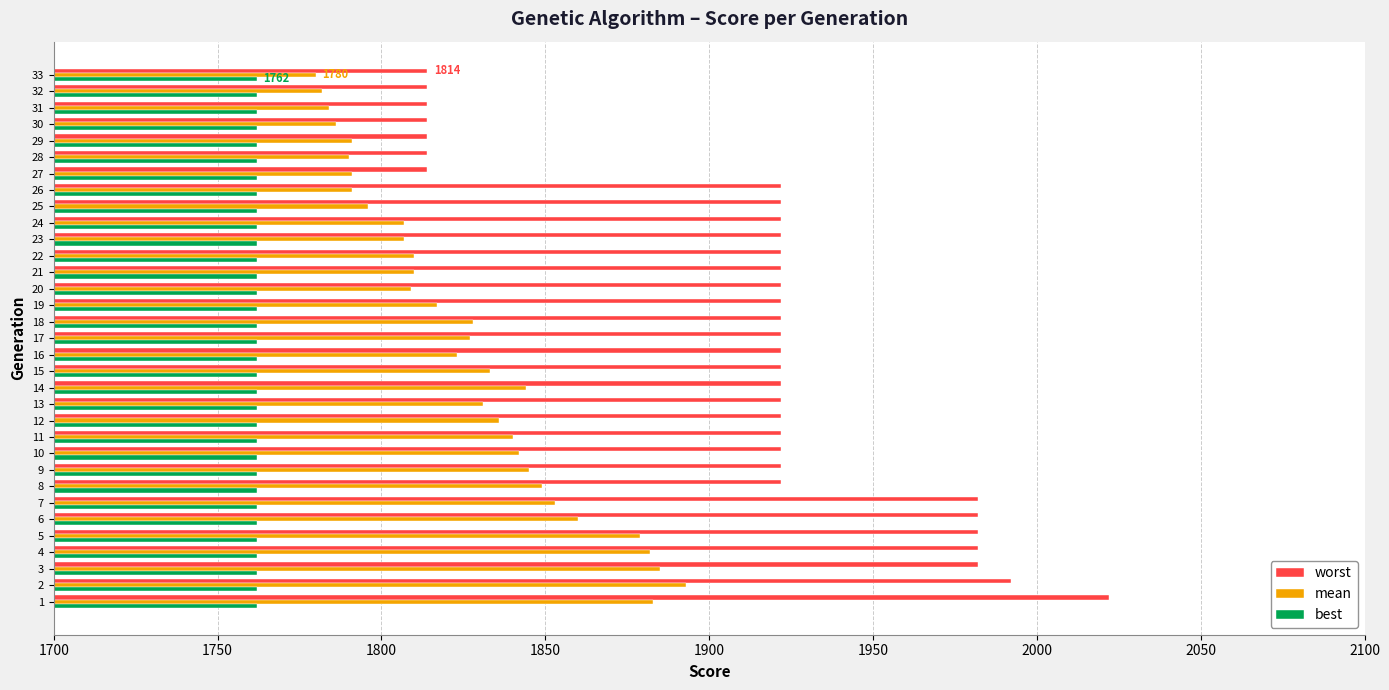

What is the maximum value for worst?

2022